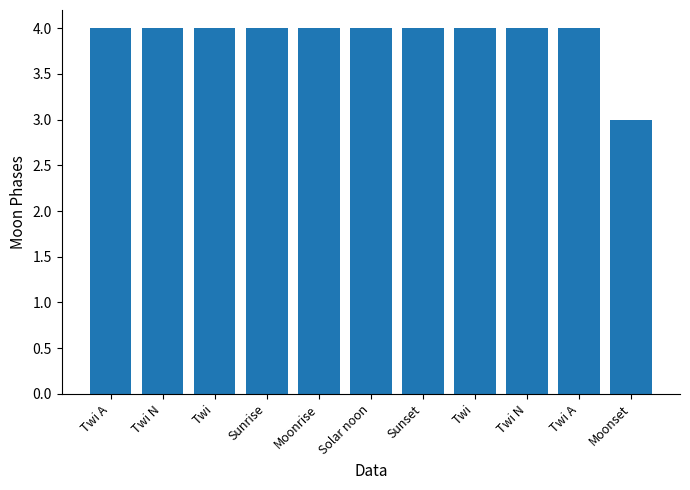

Does the chart contain any negative values?

No